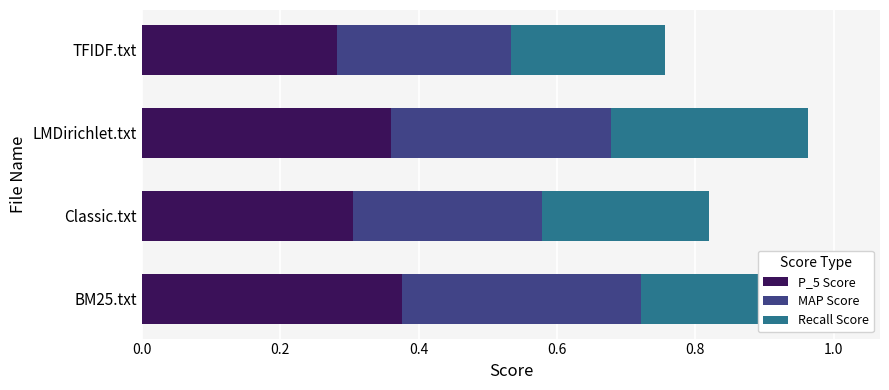

What value does the P_5 Score series have at BM25.txt?

0.4